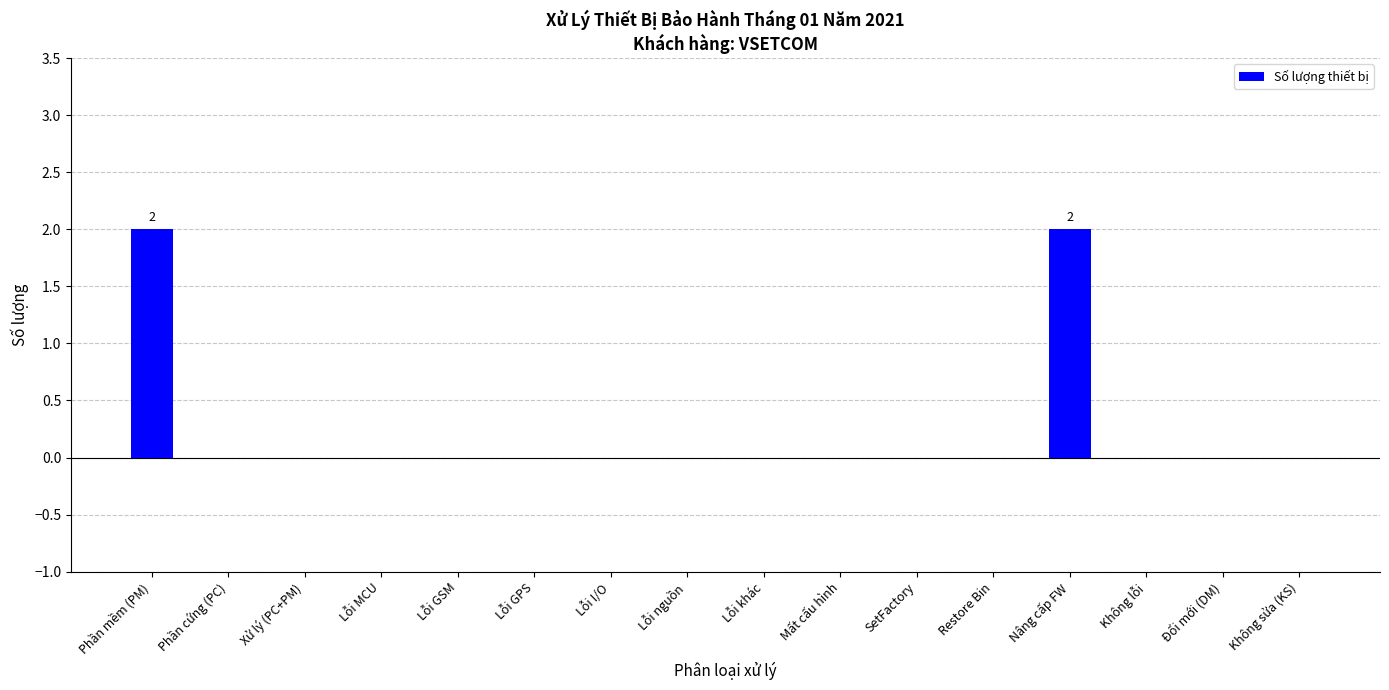

Is it true that the value at Không lỗi is 0?

True